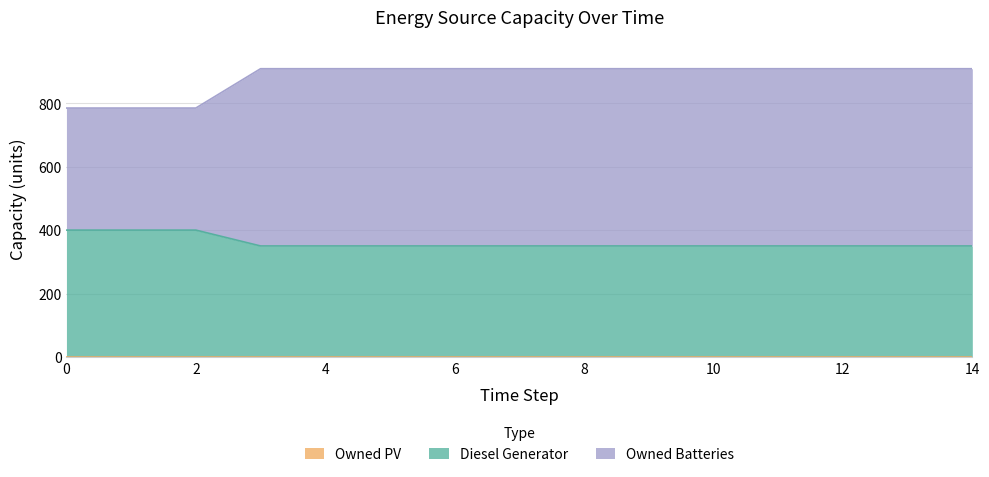

True or false: Owned Batteries has more than 1 points higher than both neighbors.

False